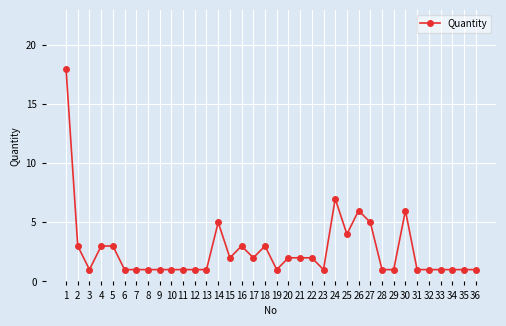

How many series are shown in this chart?

1